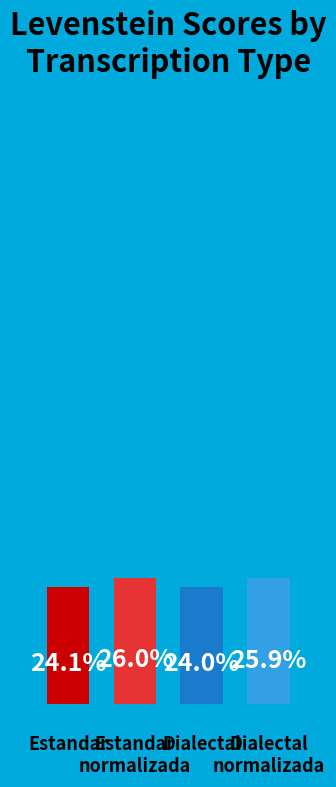

What is the ratio of the value at Dialectal_normalizada to the value at Estandar?

1.1